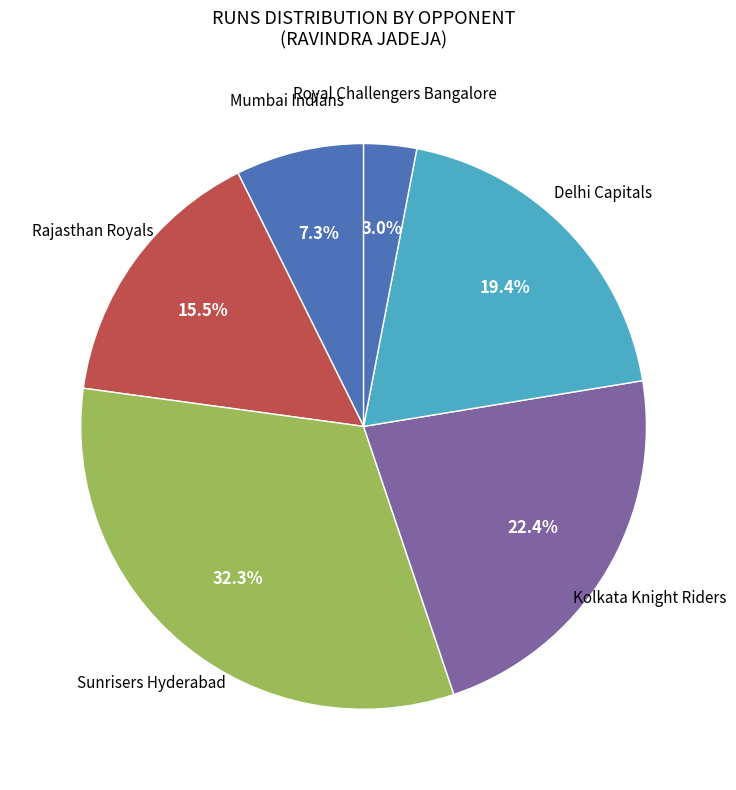

Is there a majority slice in this chart?

No